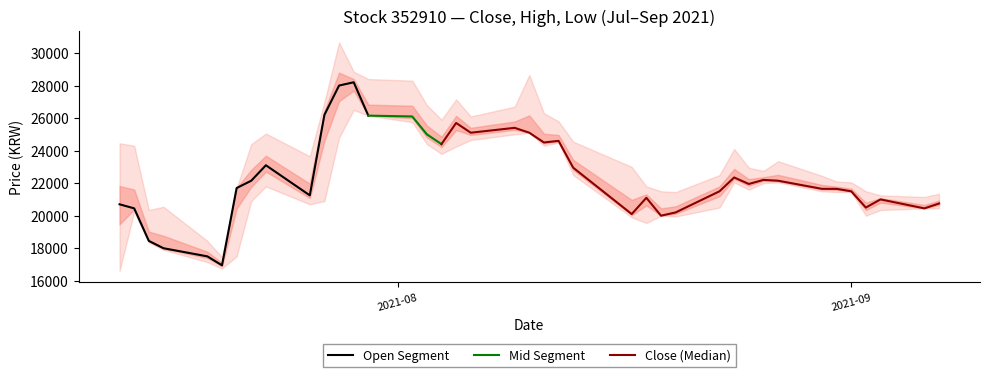

True or false: Low and Close cross at least once.

False